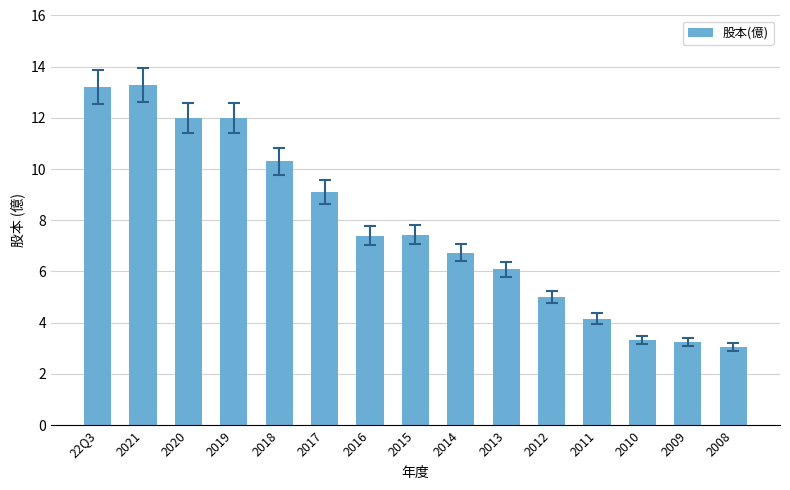

What is the difference between the values at 2014 and 2020?

5.3